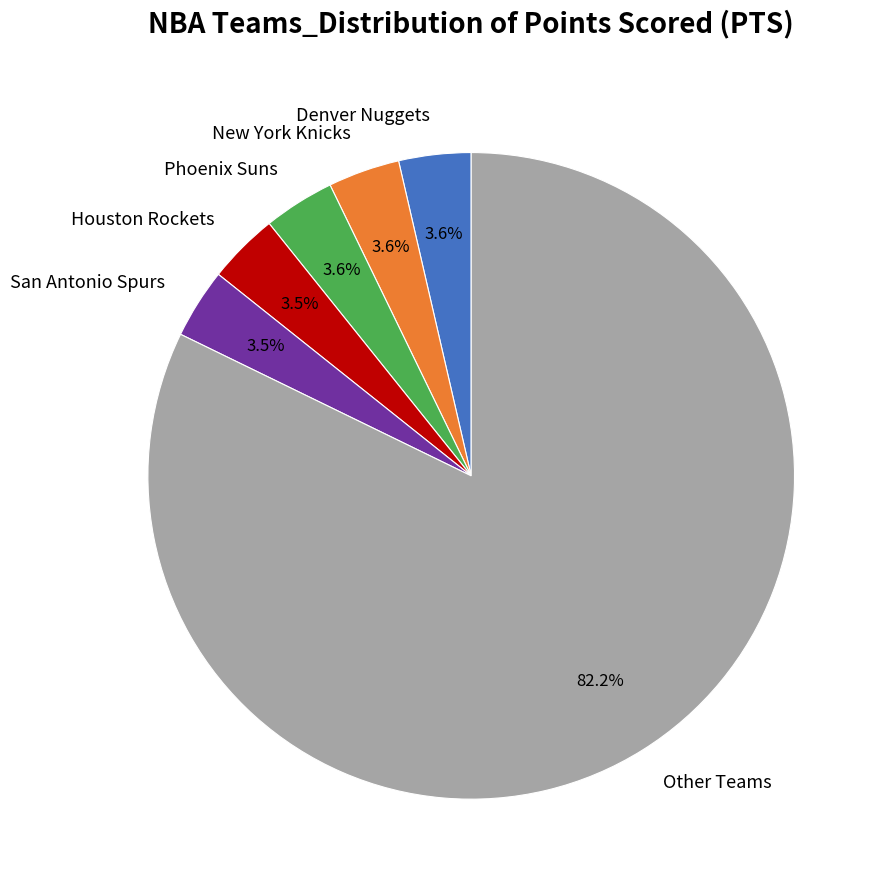

Which slice is the largest?

Other Teams